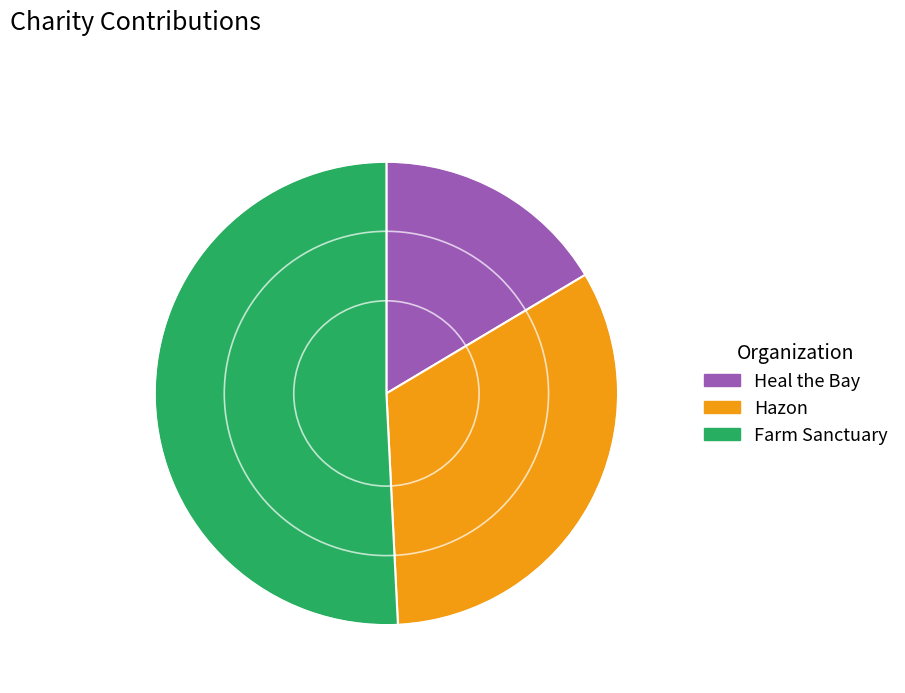

Approximately how many times larger is the value at Hazon compared to Heal the Bay?

2.0